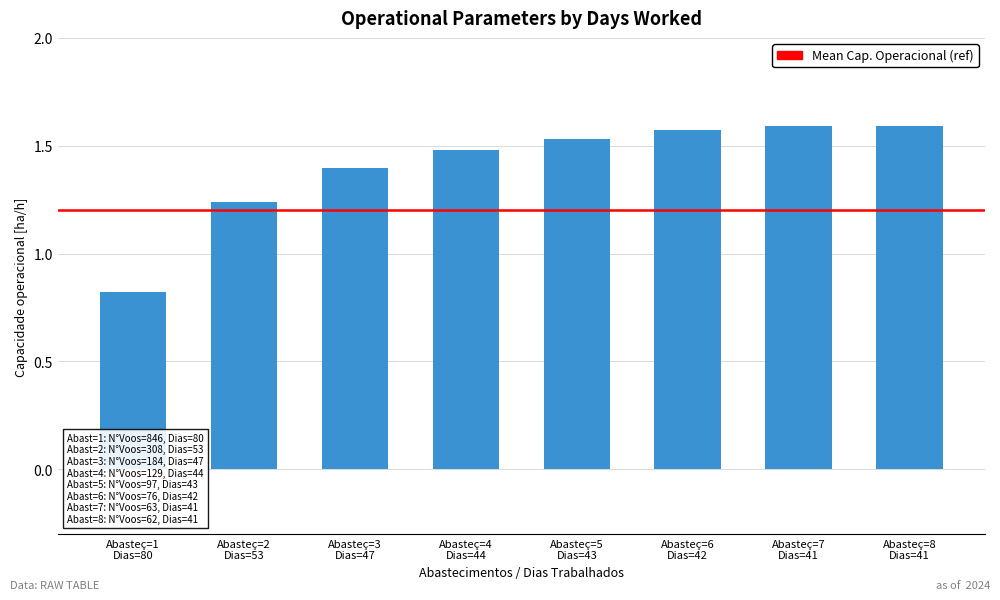

What is the minimum value shown in the chart?

0.8